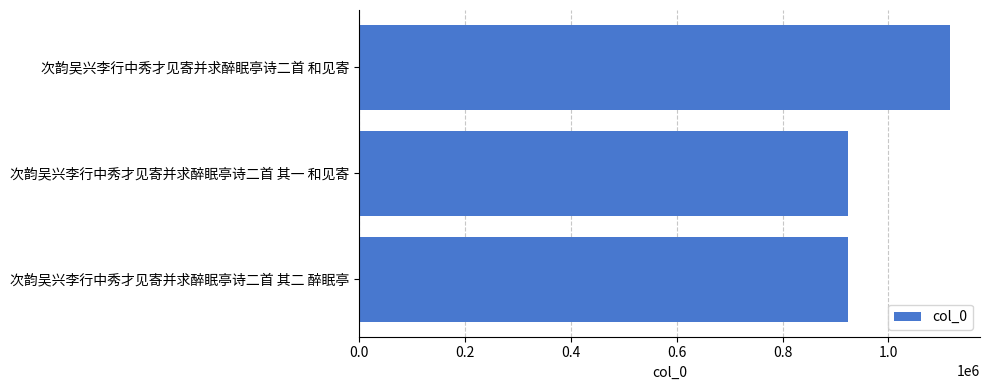

Which has a higher value, 次韵吴兴李行中秀才见寄并求醉眠亭诗二首 和见寄 or 次韵吴兴李行中秀才见寄并求醉眠亭诗二首 其二 醉眠亭?

次韵吴兴李行中秀才见寄并求醉眠亭诗二首 和见寄